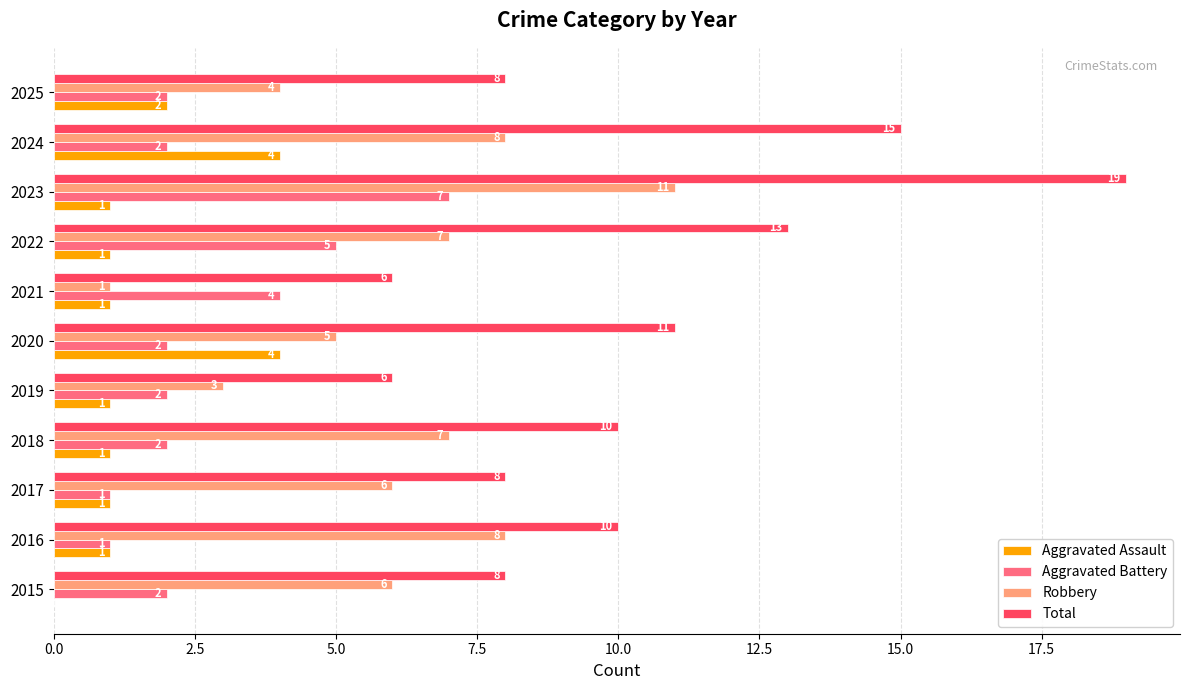

At which category is the sum across all series the highest?

2023